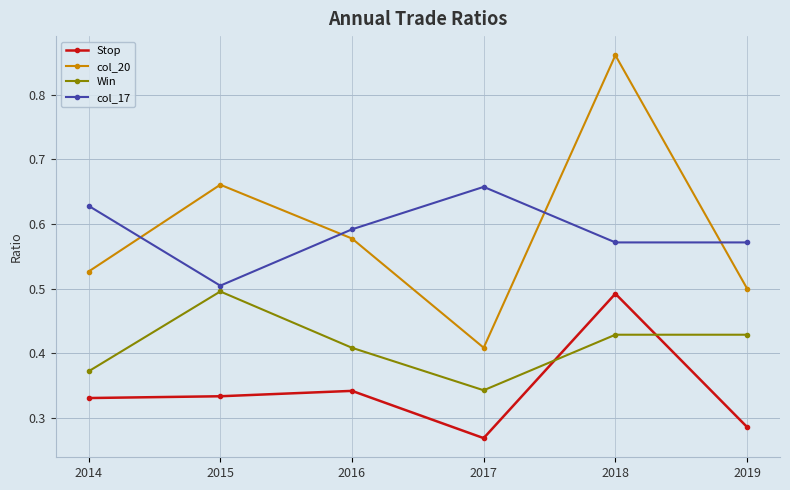

At how many categories does at least one series exceed 0?

6